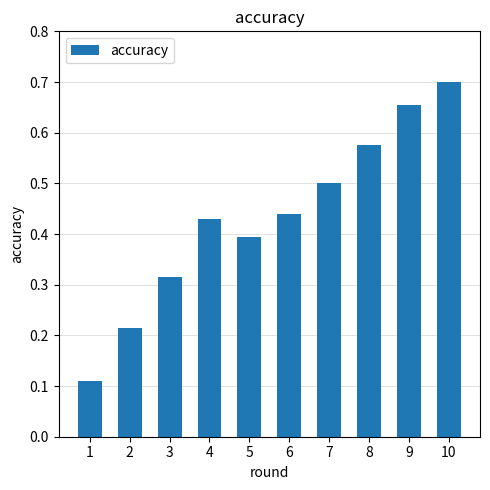

How many bars are there in total?

10